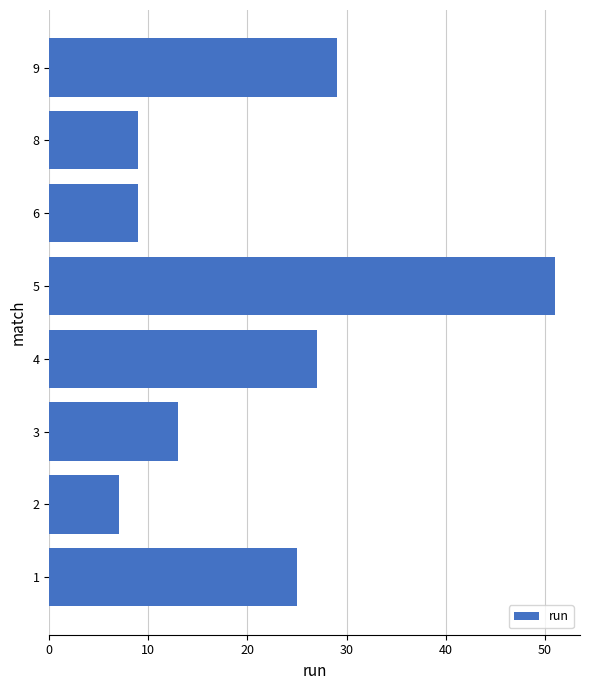

What is the average value?

21